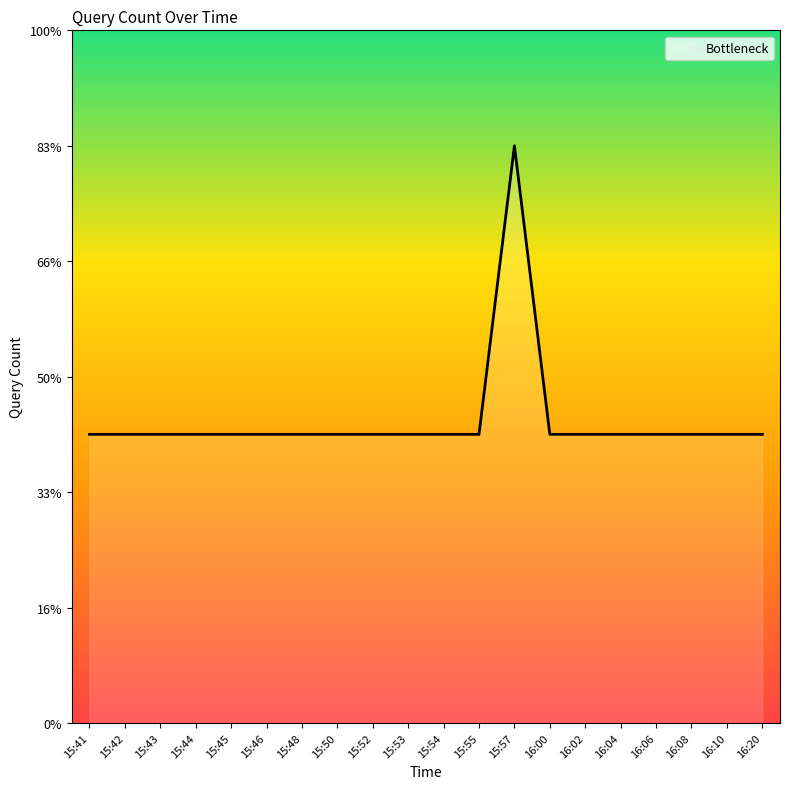

True or false: the data shows 0.7 at 15:41.

False